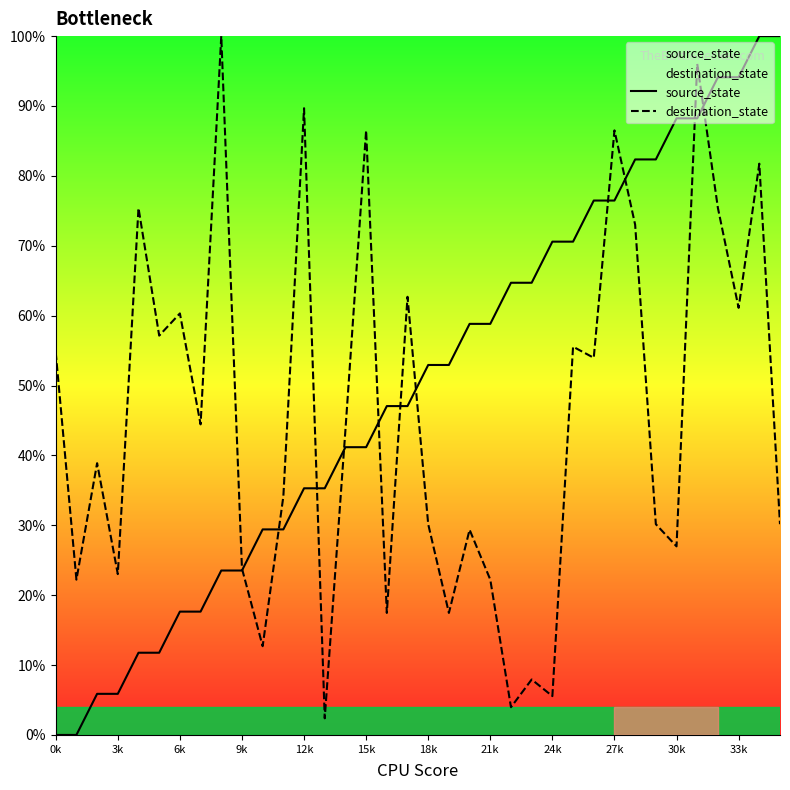

Does the chart have visible grid lines?

No